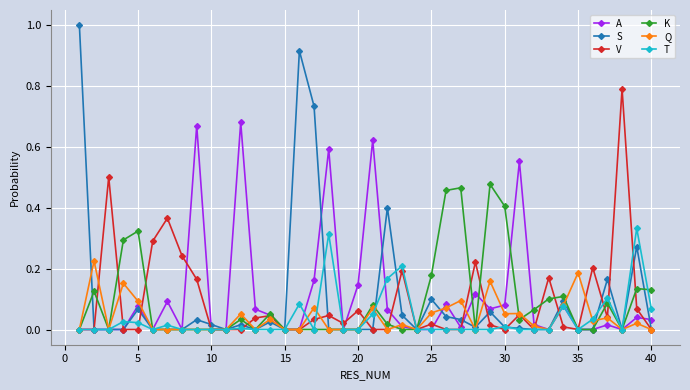

Which series has the widest spread of values?

S